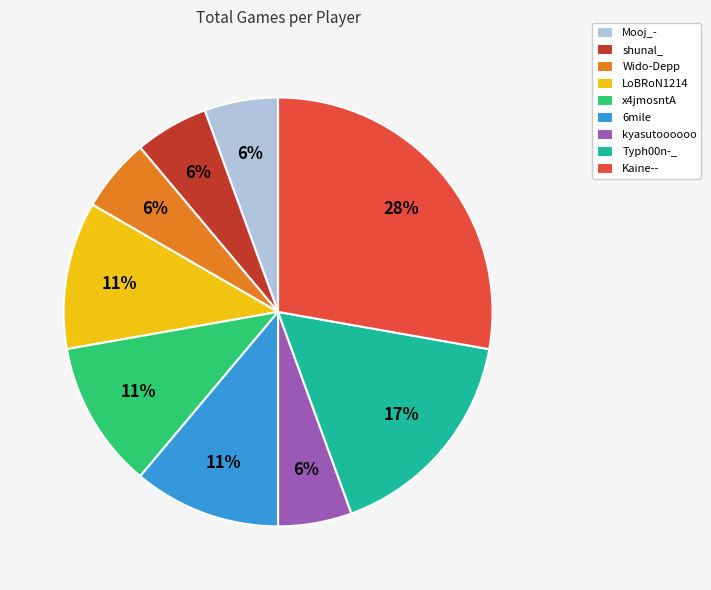

How many slices are in this pie chart?

9